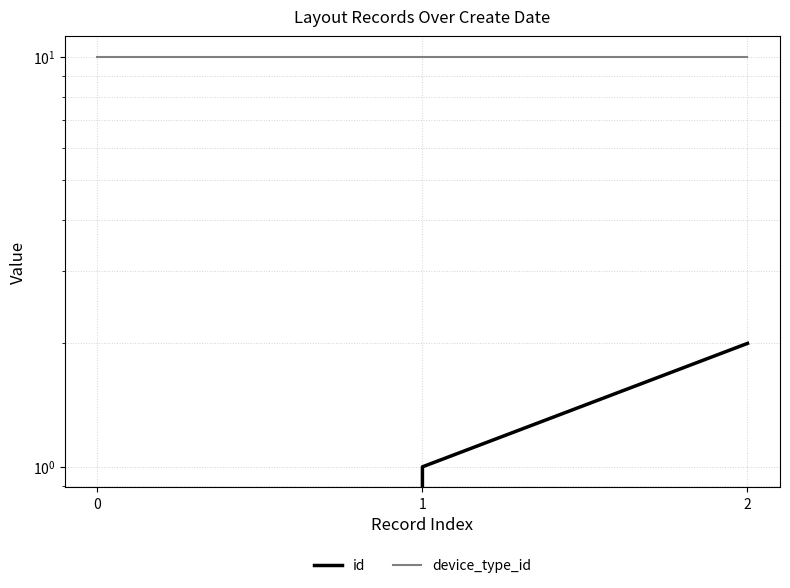

What is the difference between the highest and lowest values at 1?

9